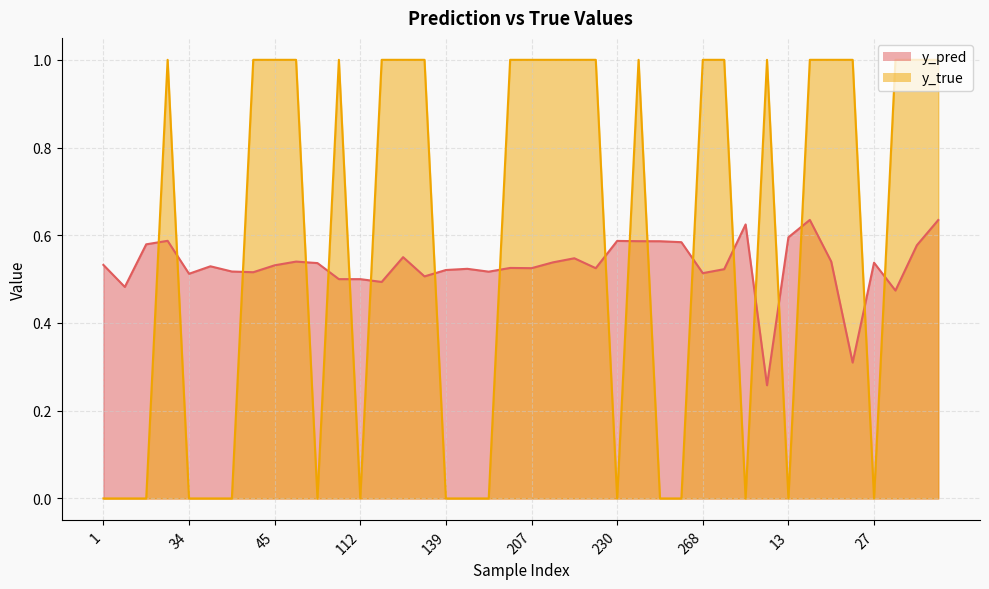

How many lines are shown in the chart?

2